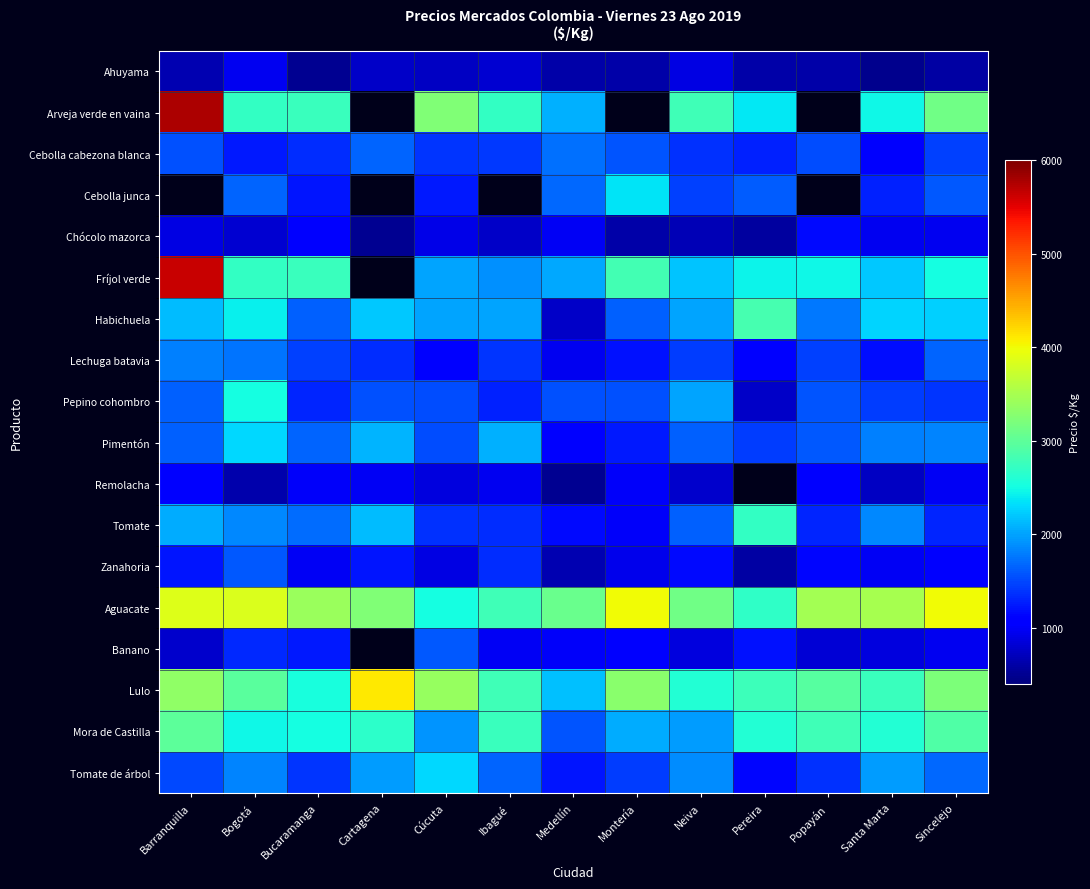

Which series has the widest spread of values?

Fríjol verde